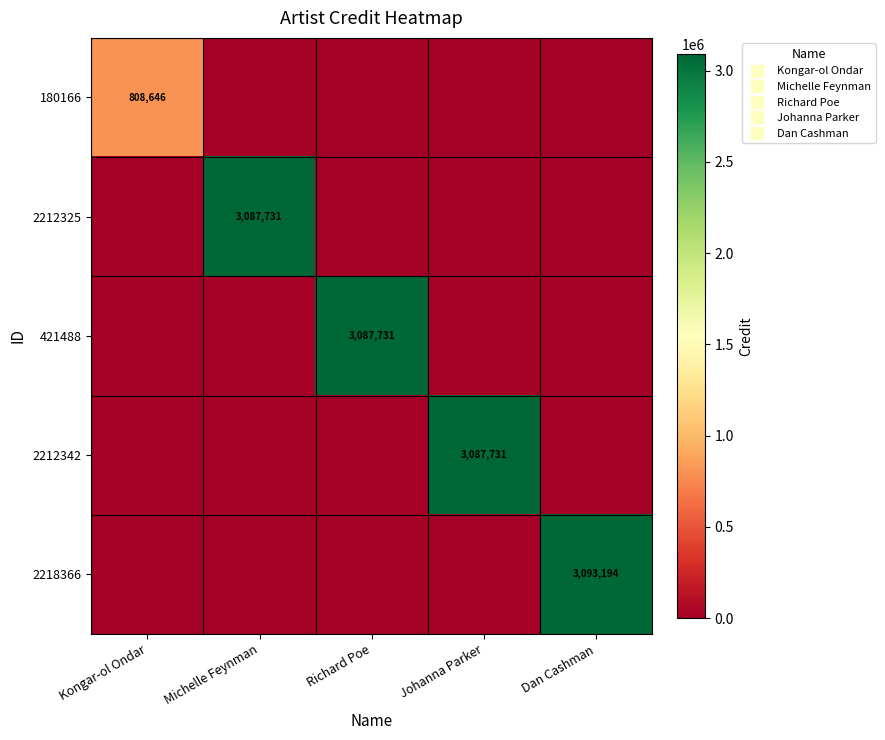

How many data points in 2212342 are above 0?

1